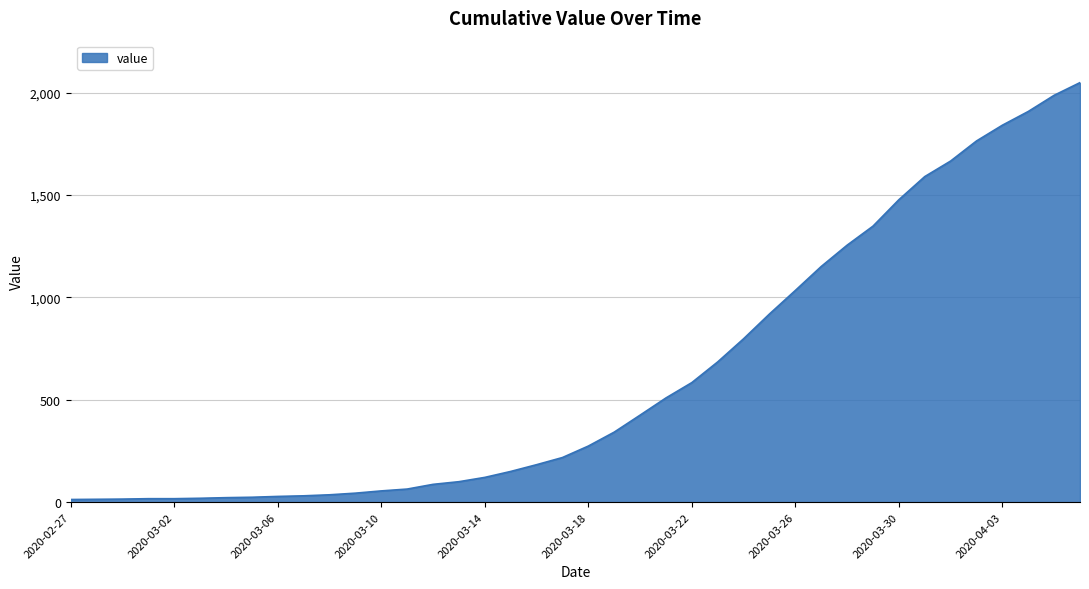

What is the maximum value shown in the chart?

2049